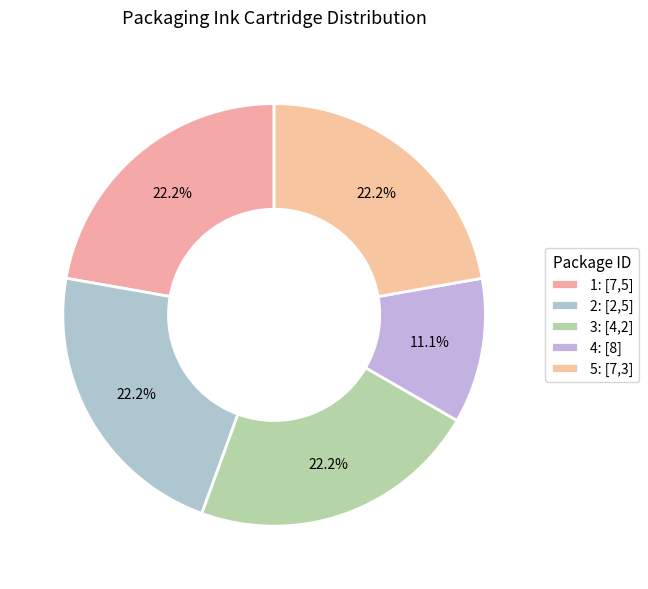

To the nearest percent, what percentage of the pie is 1: [7,5]?

22%